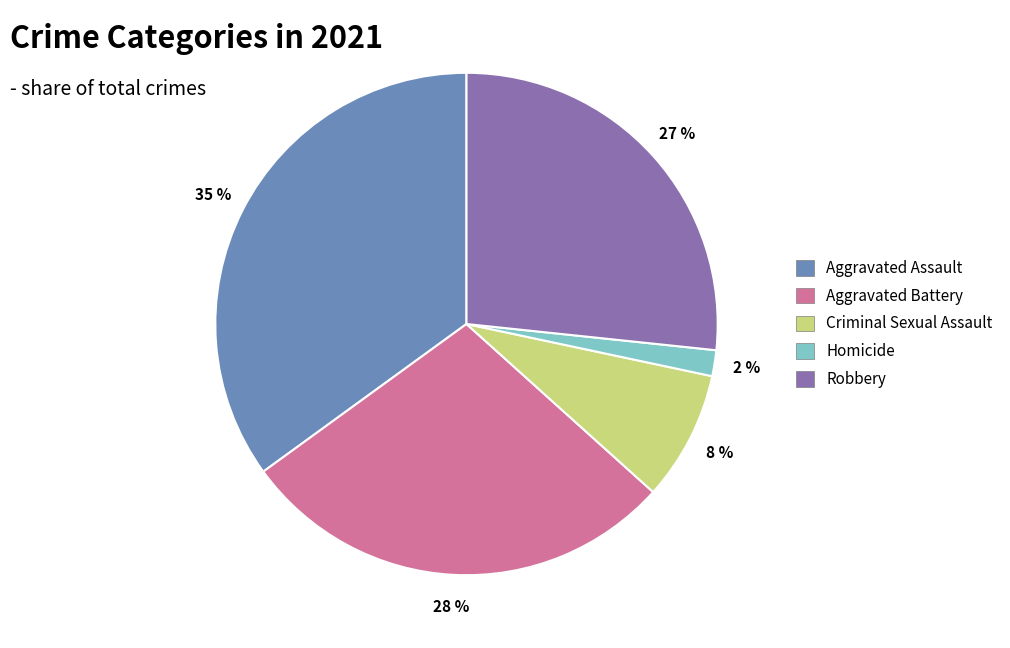

To the nearest percent, what is the difference between the largest and smallest slice percentages?

33%